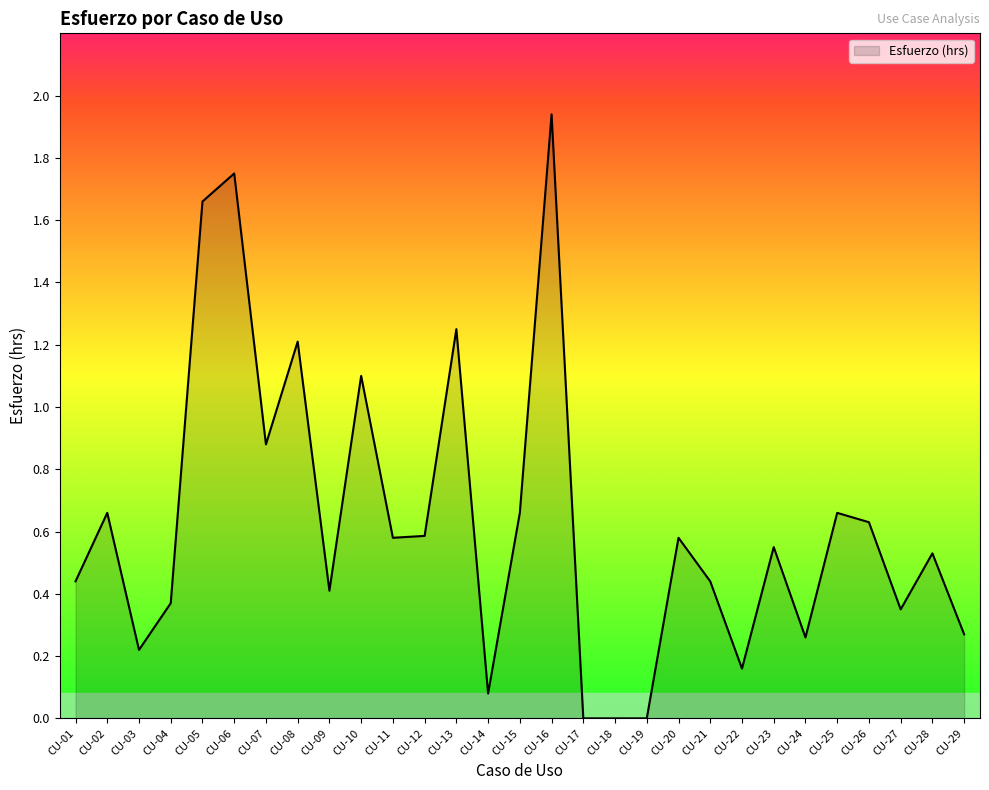

True or false: the data has more than 2 interior local peaks.

True